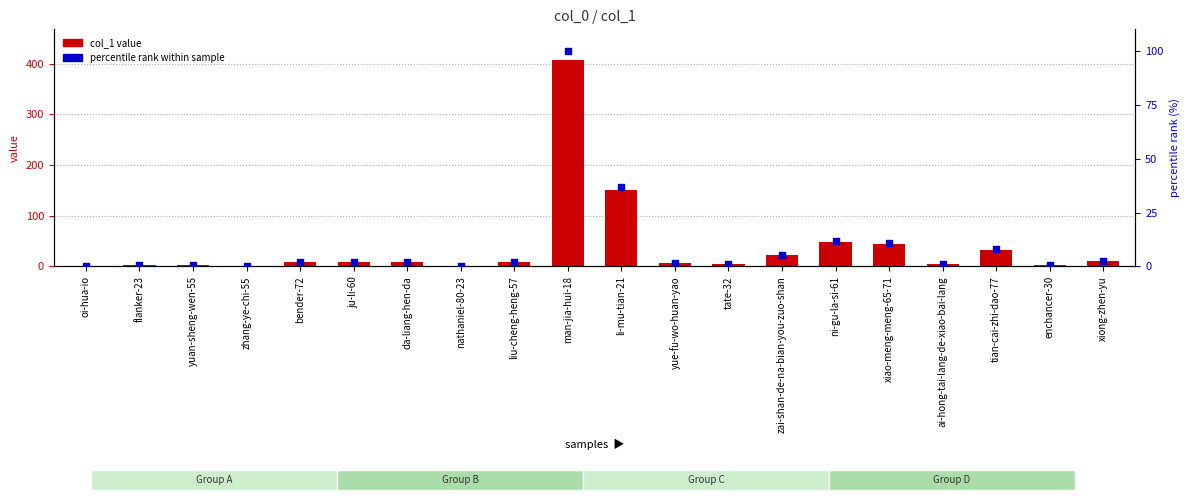

At which category is the sum across all series the highest?

man-jia-hui-18